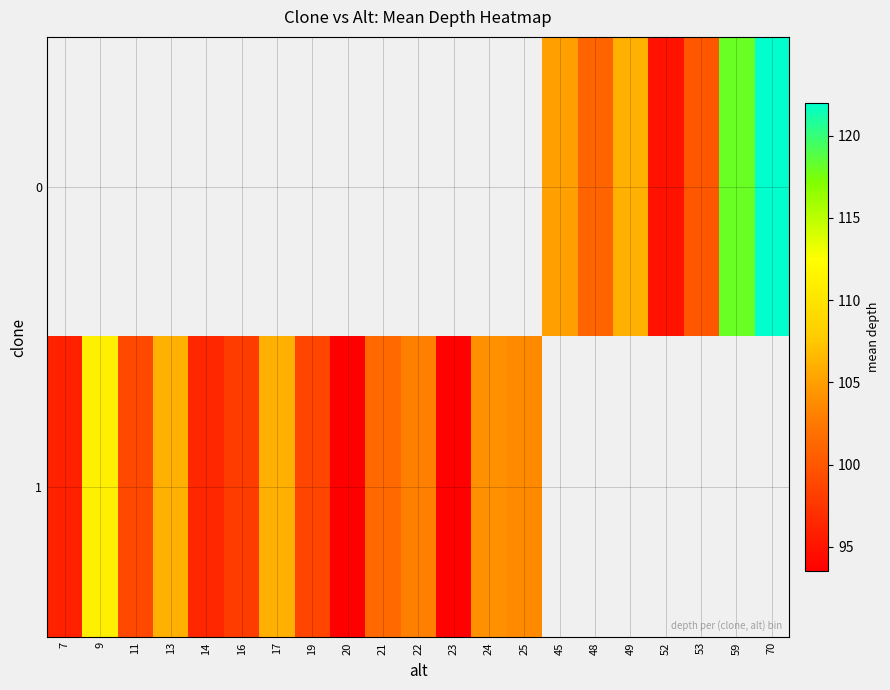

At 22, list the series in order from smallest to largest.

0, 1